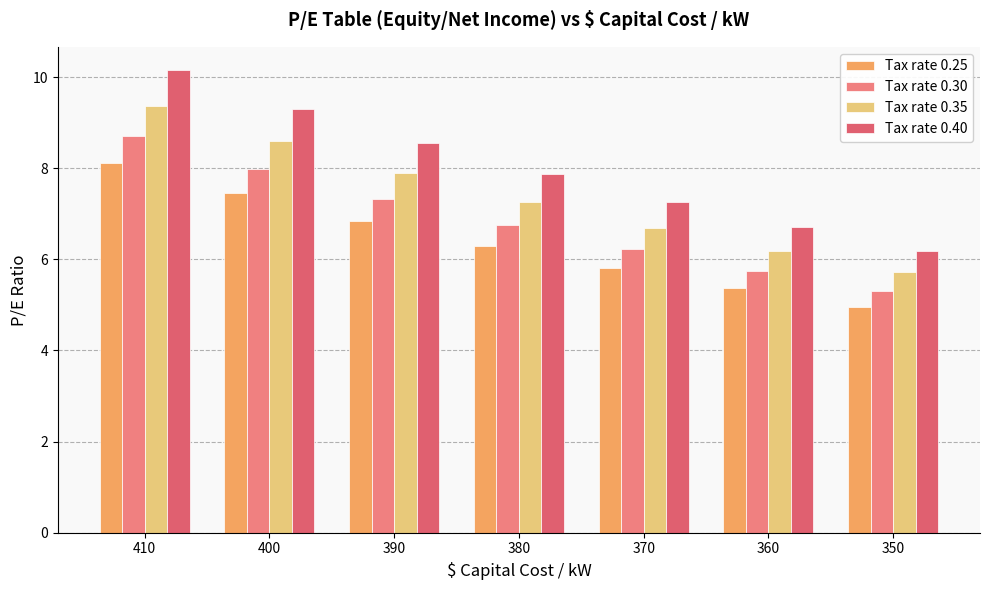

What is the sum of the Tax rate 0.30 values at 390 and 400?

15.3